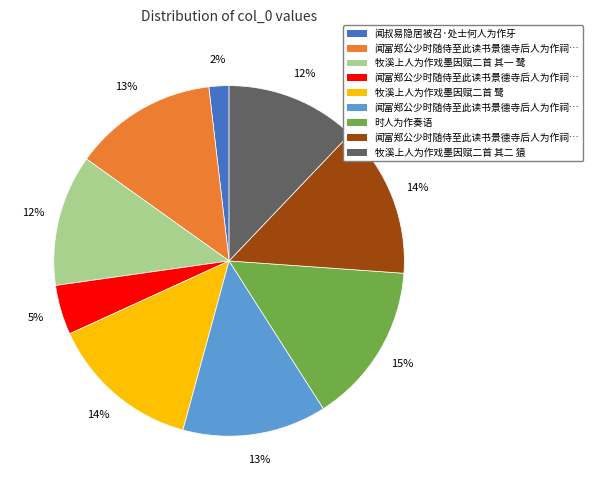

Does any single category account for the majority?

No